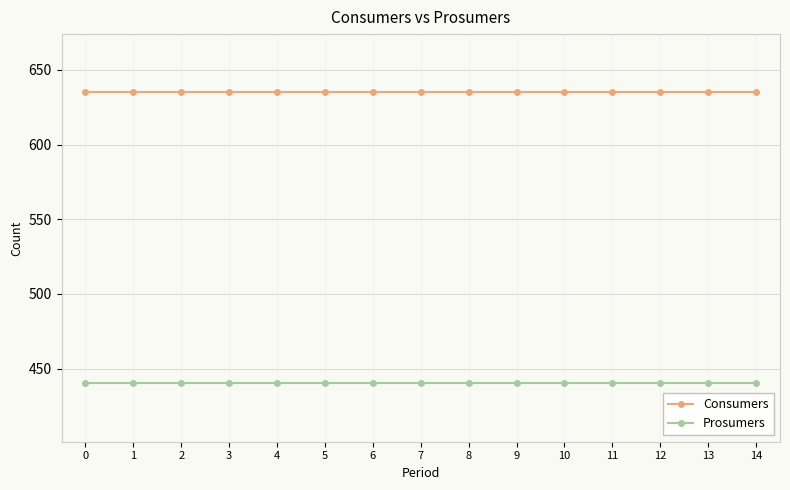

Rank the series by their average value, from lowest to highest.

Prosumers, Consumers